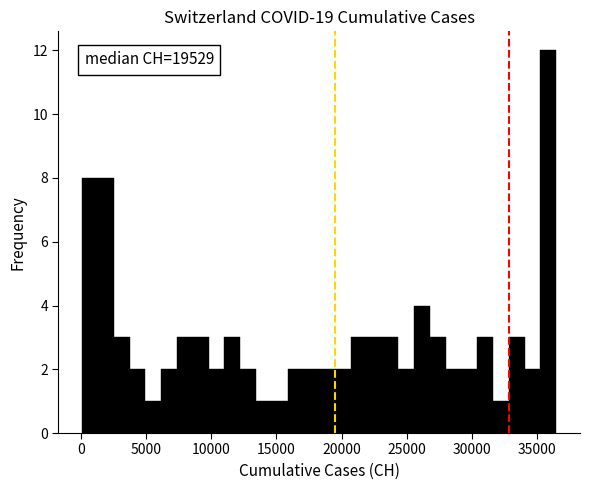

Read against the x-axis, roughly where is the centre of the tallest bar?

36000